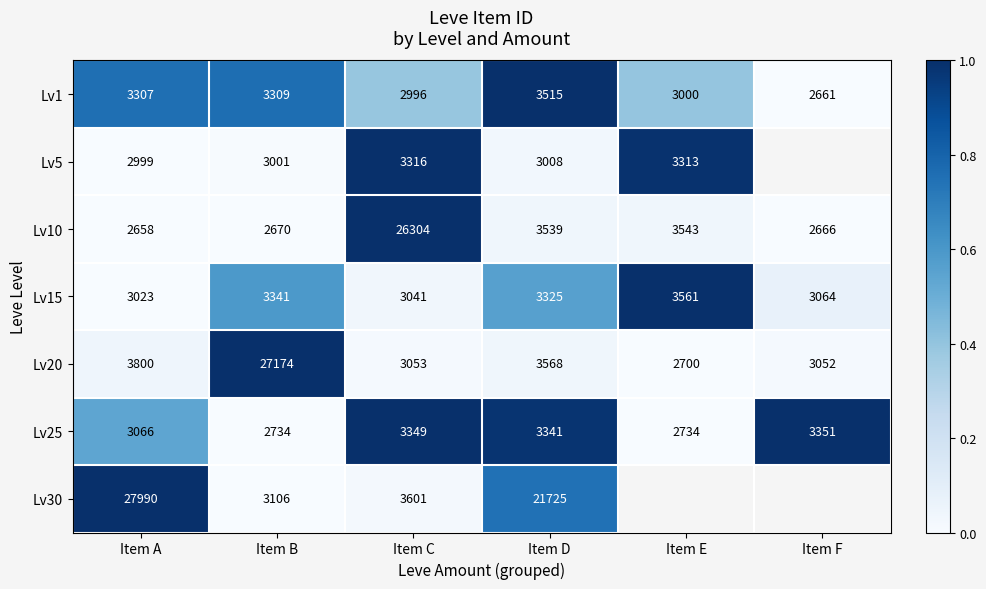

Where does the Lv10 series first go above 3539?

Item C